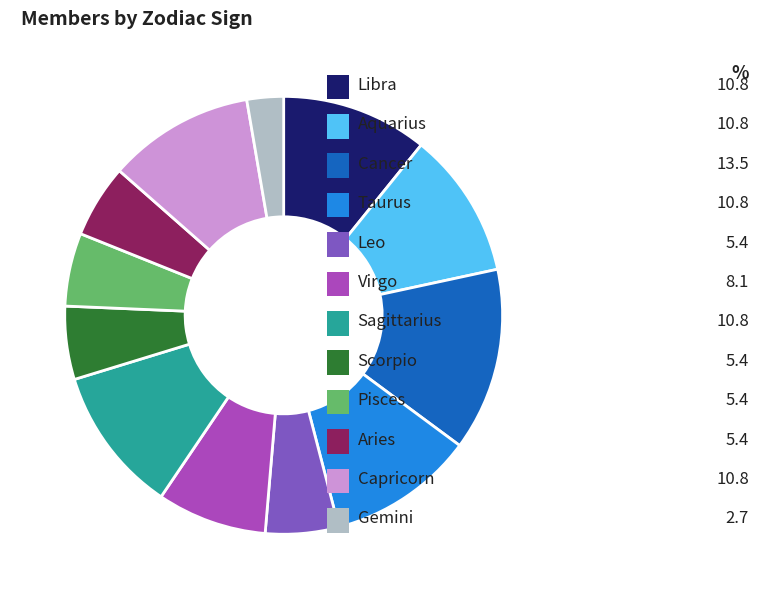

How many slices are in this pie chart?

12